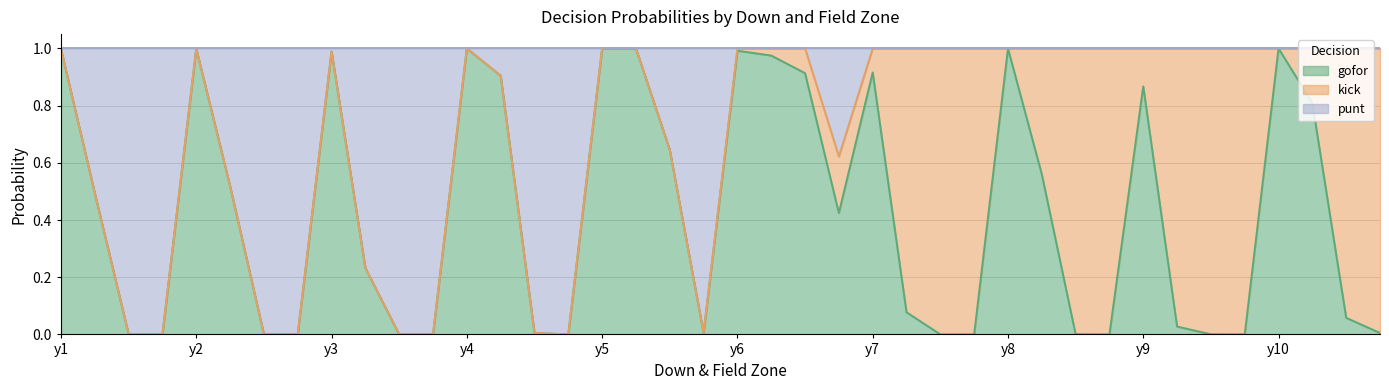

True or false: gofor has a value of 1.5 at y9.

False